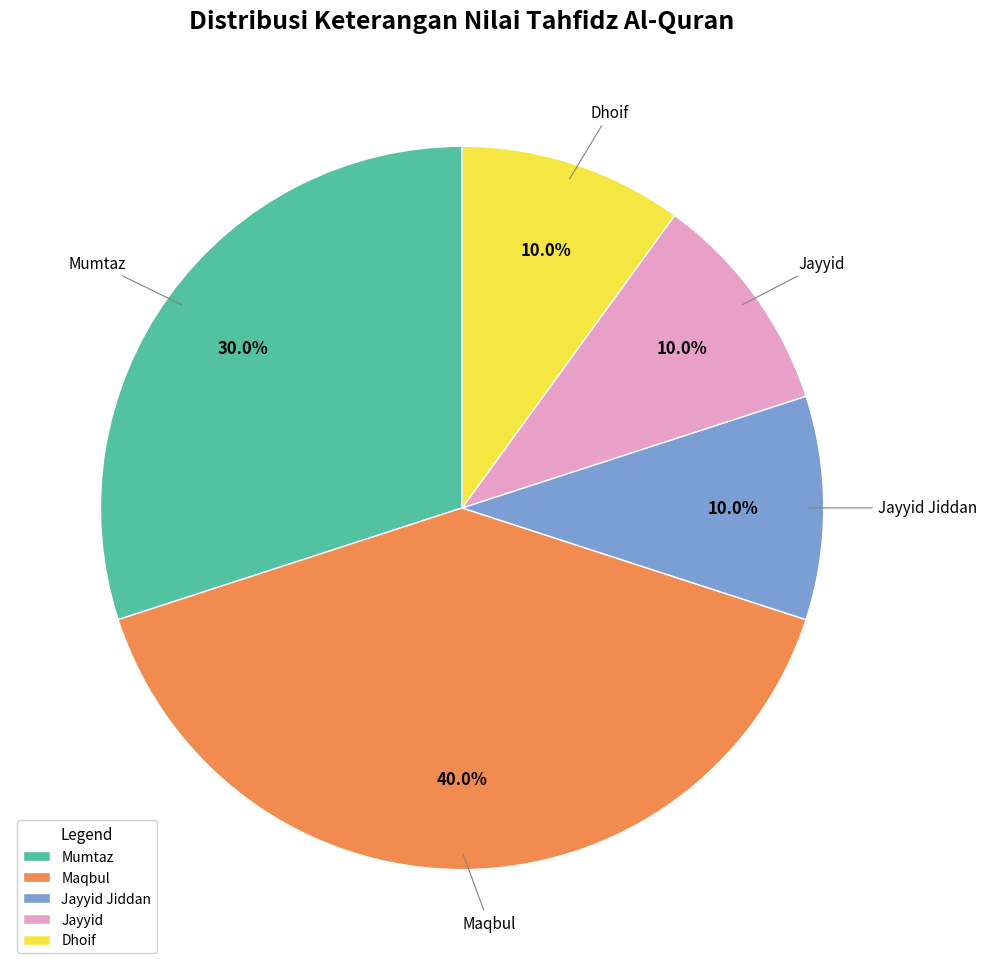

True or false: Dhoif accounts for 3% of the total.

False